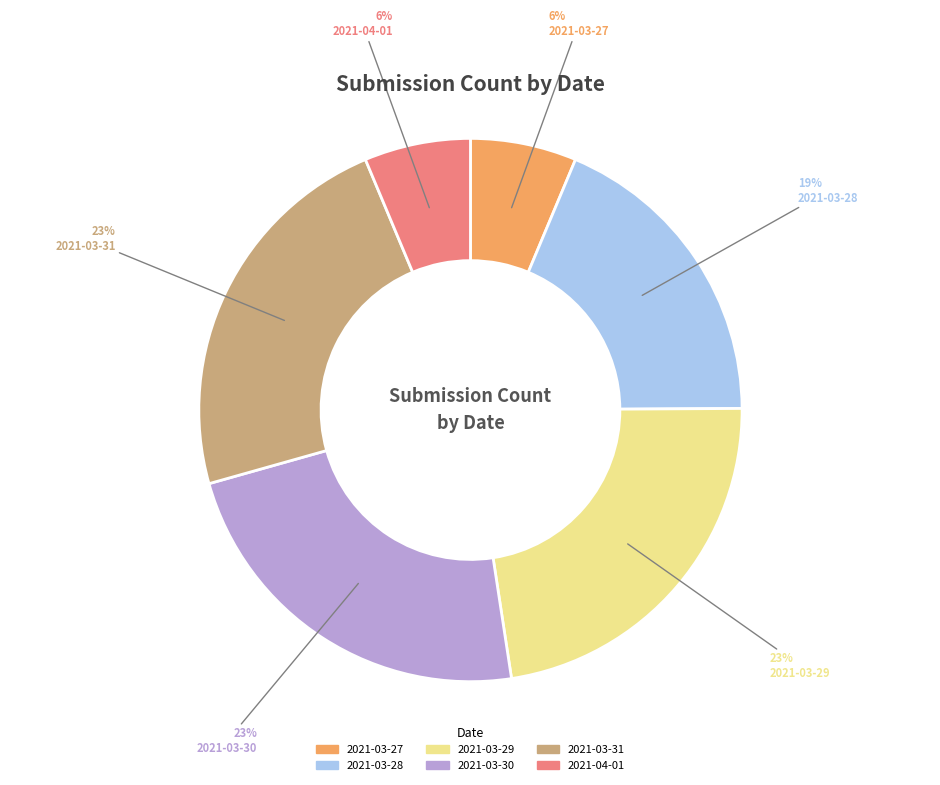

Which has a higher value, 2021-03-30 or 2021-03-27?

2021-03-30